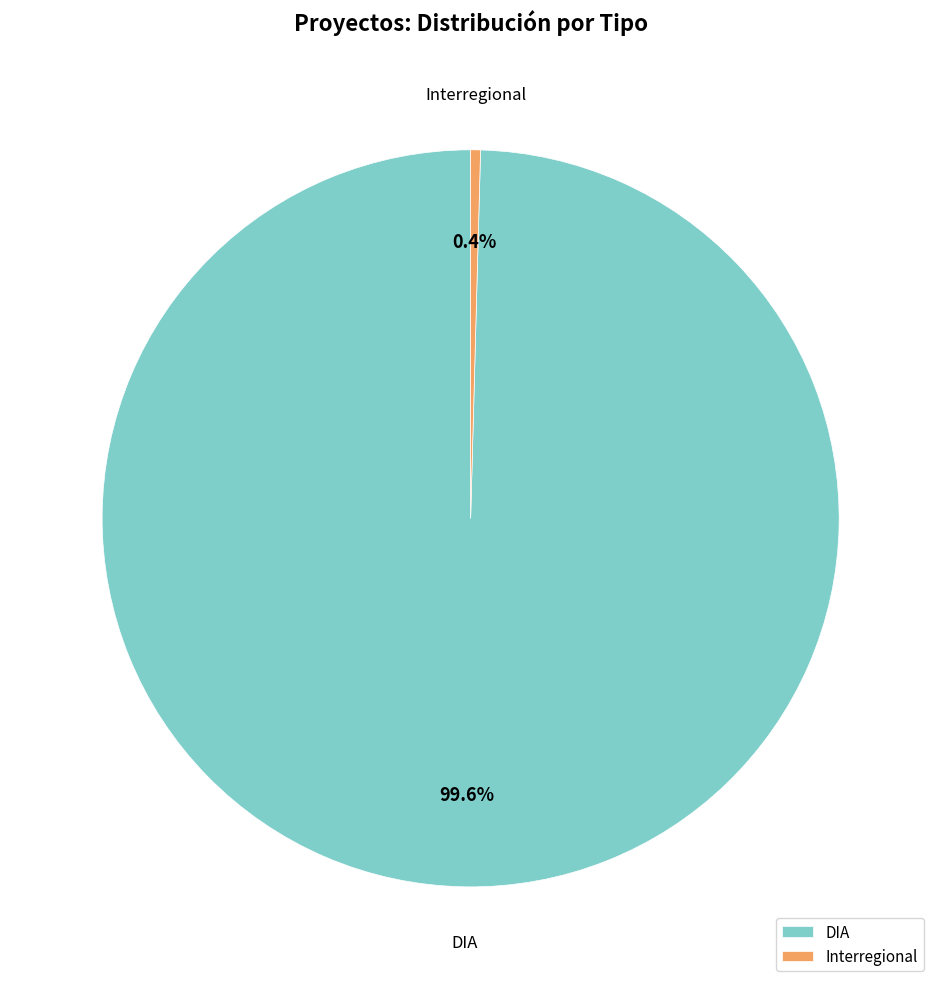

Rank the categories by value from highest to lowest.

DIA, Interregional